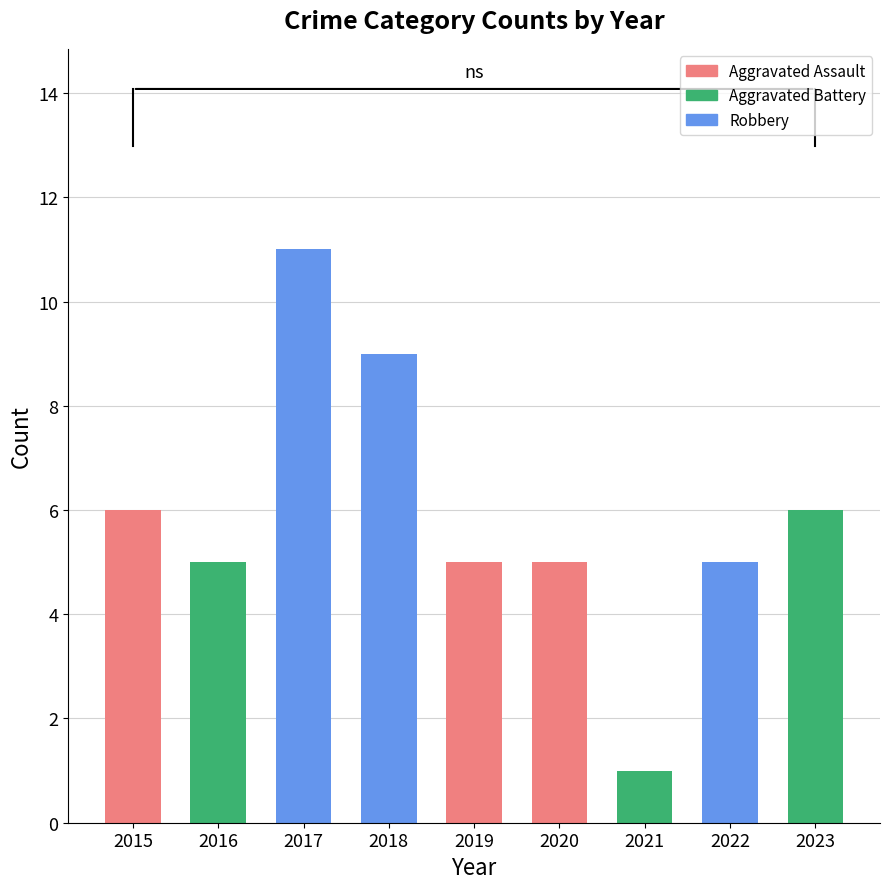

Which label corresponds to the smallest value in the chart?

2021